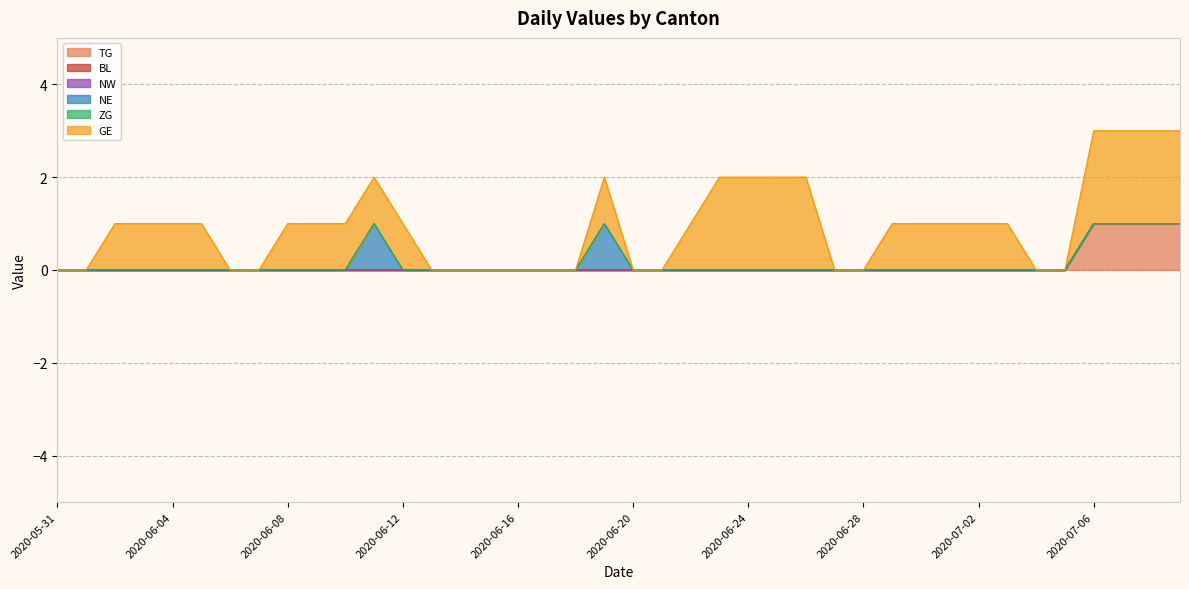

The value of TG at 2020-06-19 is 0. True or false?

False